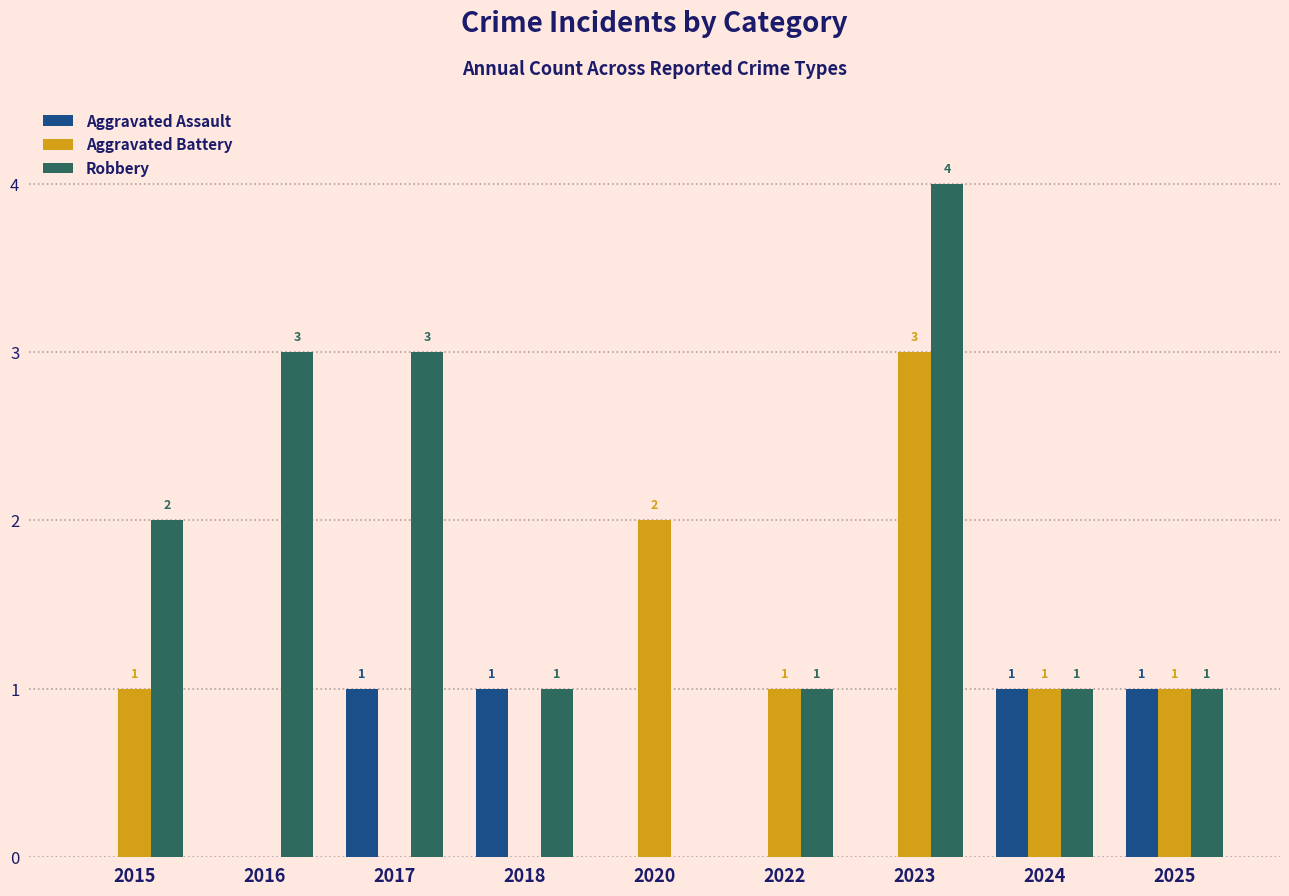

Reading right to left, transcribe all the data shown in this chart.

Aggravated Assault: 1	1	0	0	0	1	1	0	0
Aggravated Battery: 1	1	3	1	2	0	0	0	1
Robbery: 1	1	4	1	0	1	3	3	2